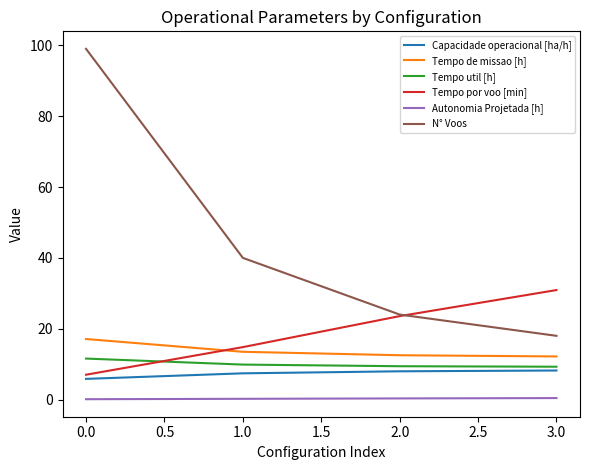

The Capacidade operacional [ha/h] series shows 8.2 at 3.0. True or false?

True